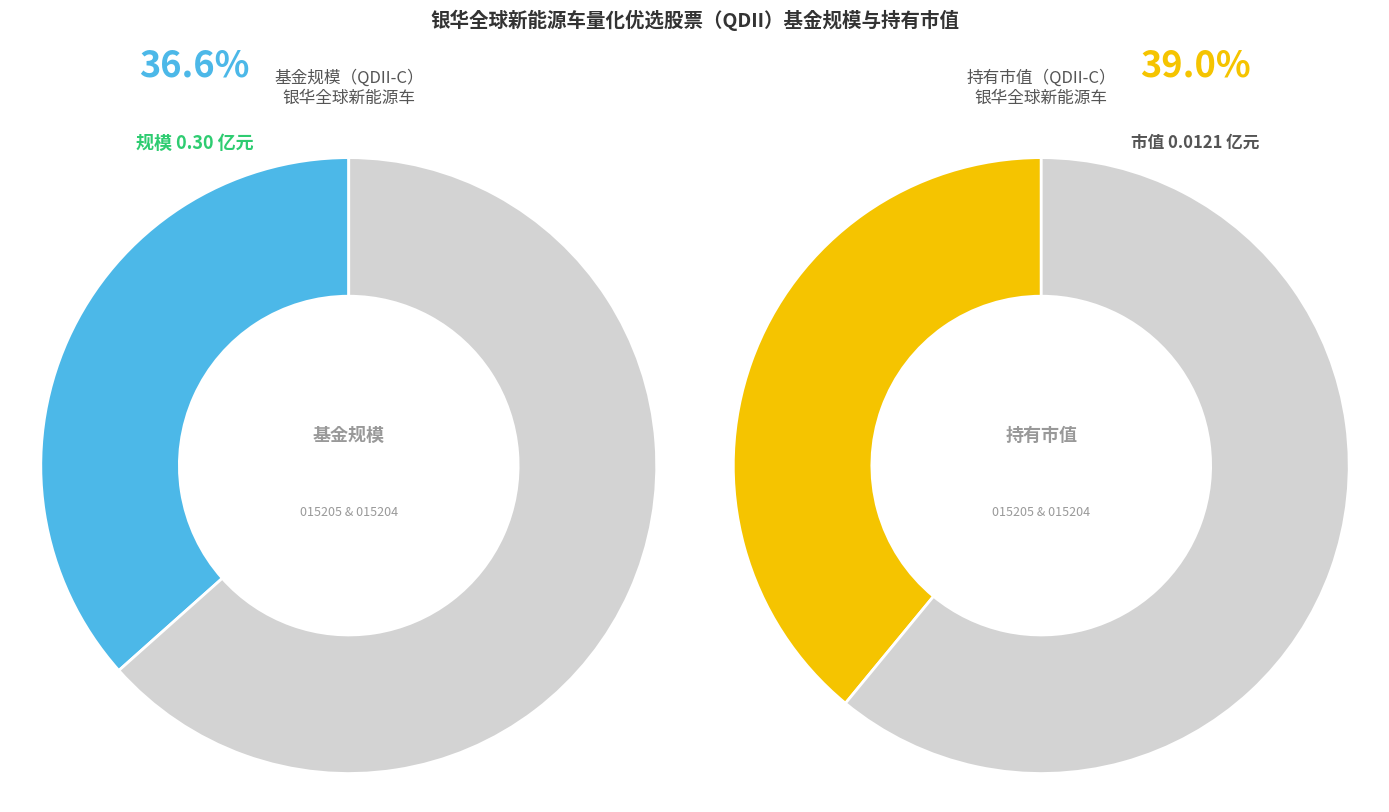

How many segments does this pie chart have?

2